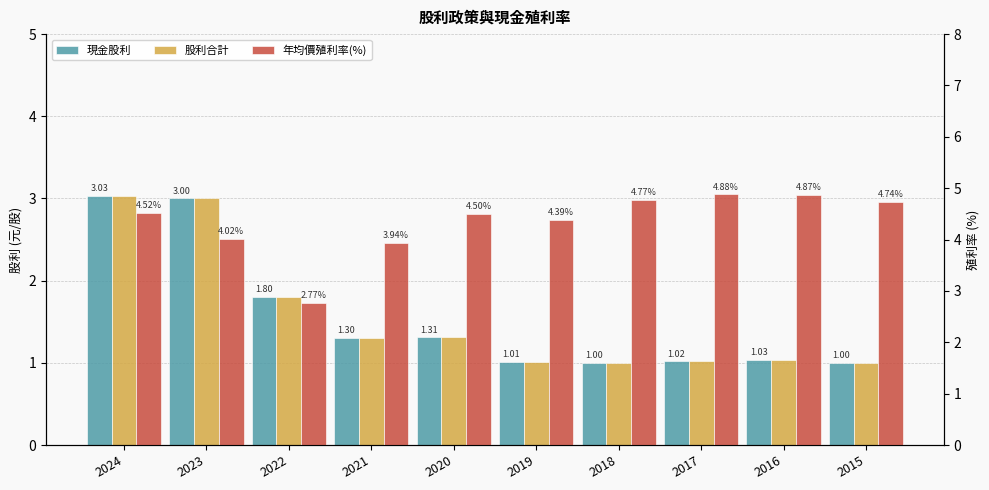

What is the lowest value of the 股利合計 series?

1.0